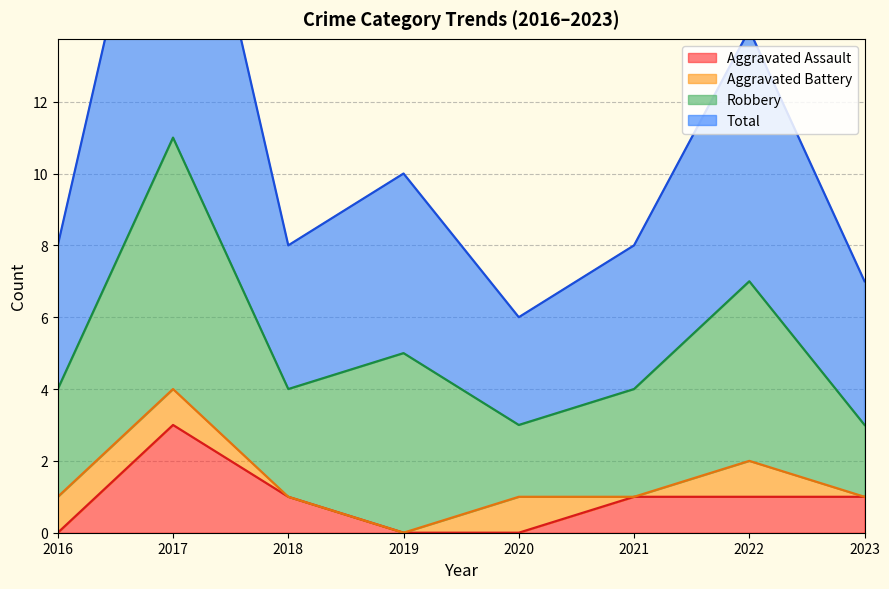

How many data points in Aggravated Assault are less than 1?

3